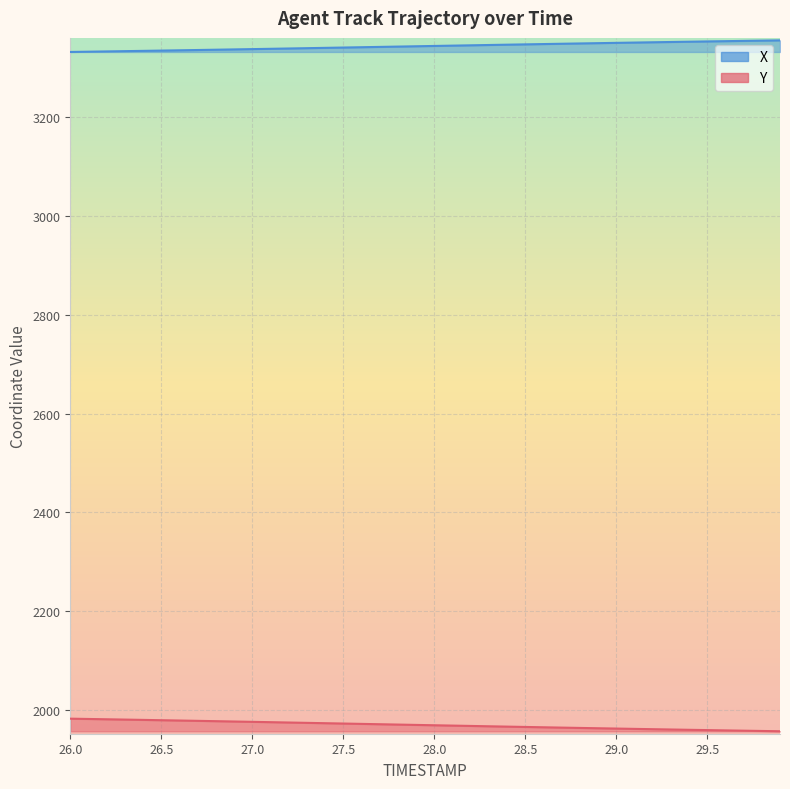

What is the lowest value of the X series?

3331.6